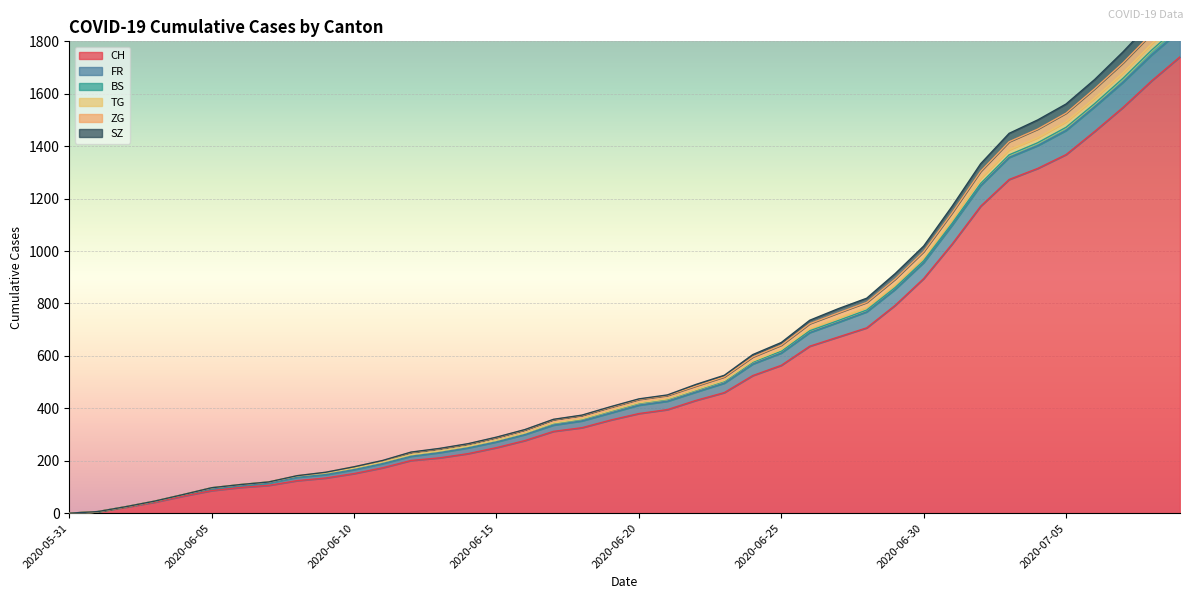

The value of ZG at 2020-06-06 is 109. True or false?

True